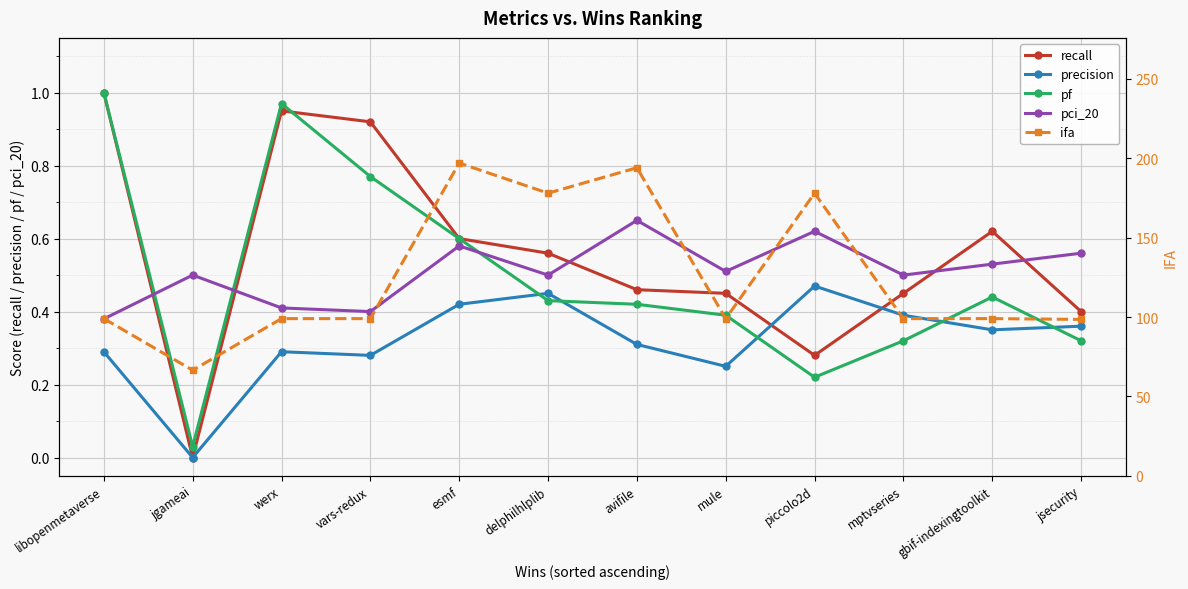

What are all the series names shown in the legend?

recall, precision, pf, pci_20, ifa